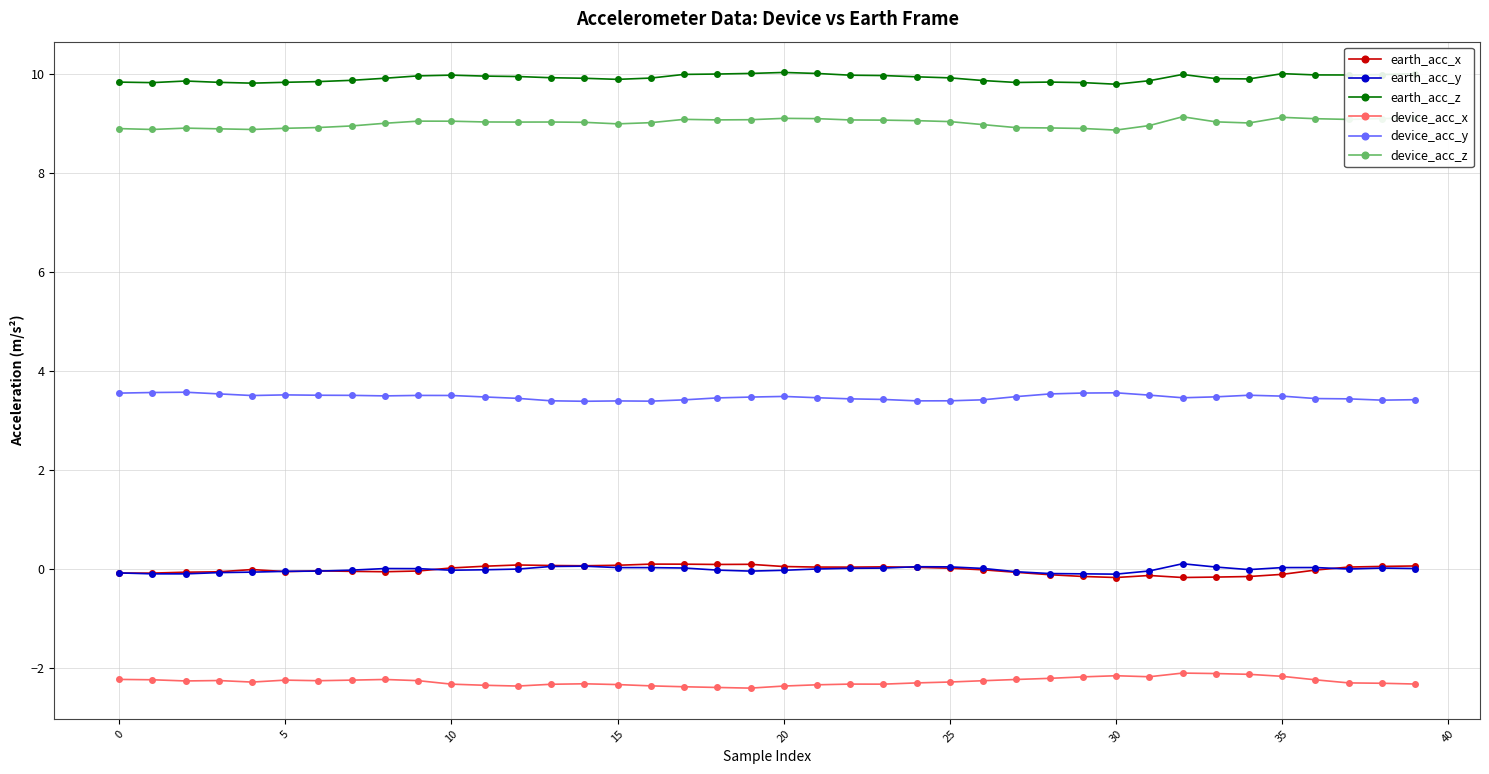

Count the device_acc_y values in the range 3 to 4.

40